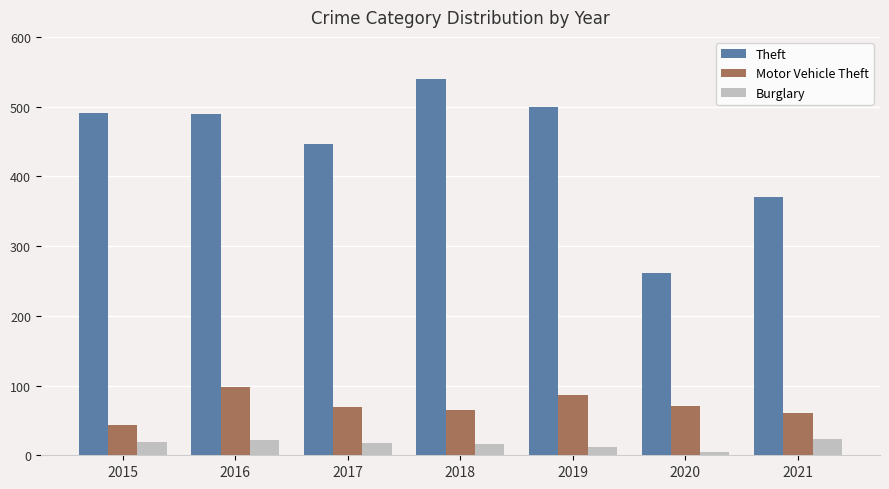

Which series has the largest range (max minus min)?

Theft